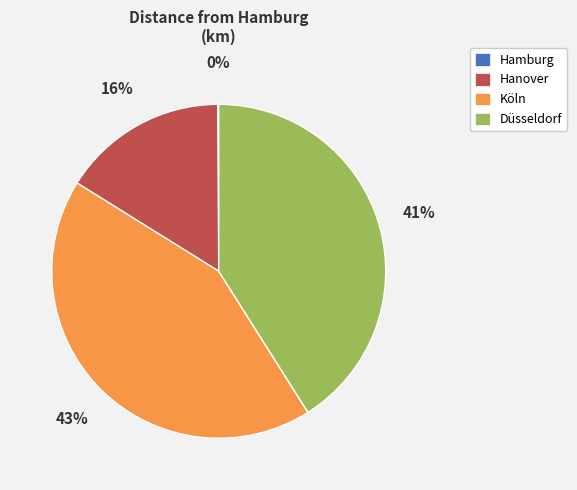

To the nearest percent, what portion does Köln represent?

43%